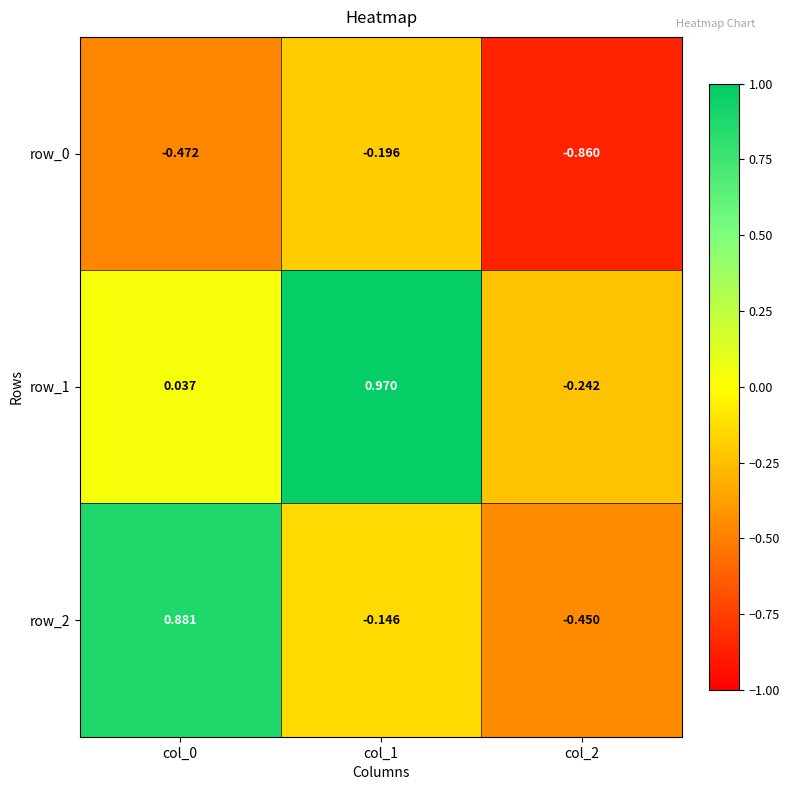

Is the value of row_0 at col_1 greater than the value of row_1 at col_2?

Yes